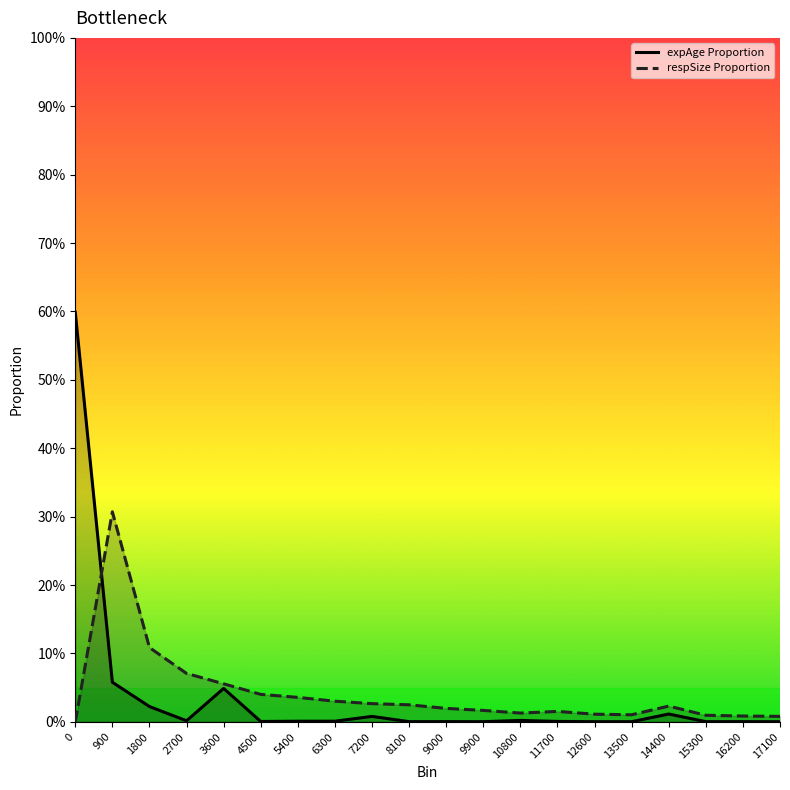

List the labels in order of expAge Proportion value, largest first.

0, 900, 3600, 1800, 14400, 7200, 10800, 2700, 6300, 5400, 11700, 4500, 9000, 16200, 8100, 15300, 9900, 12600, 13500, 17100